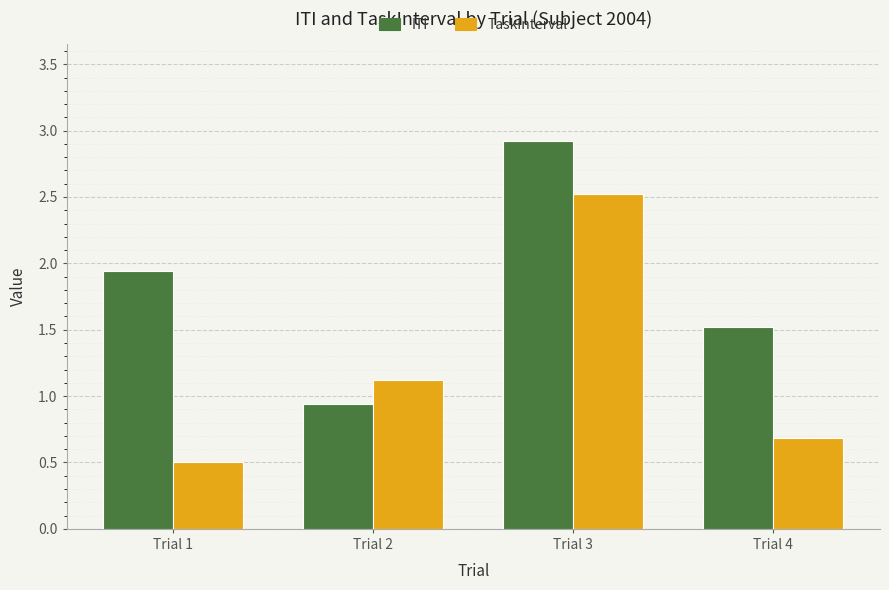

Does the chart contain any negative values?

No